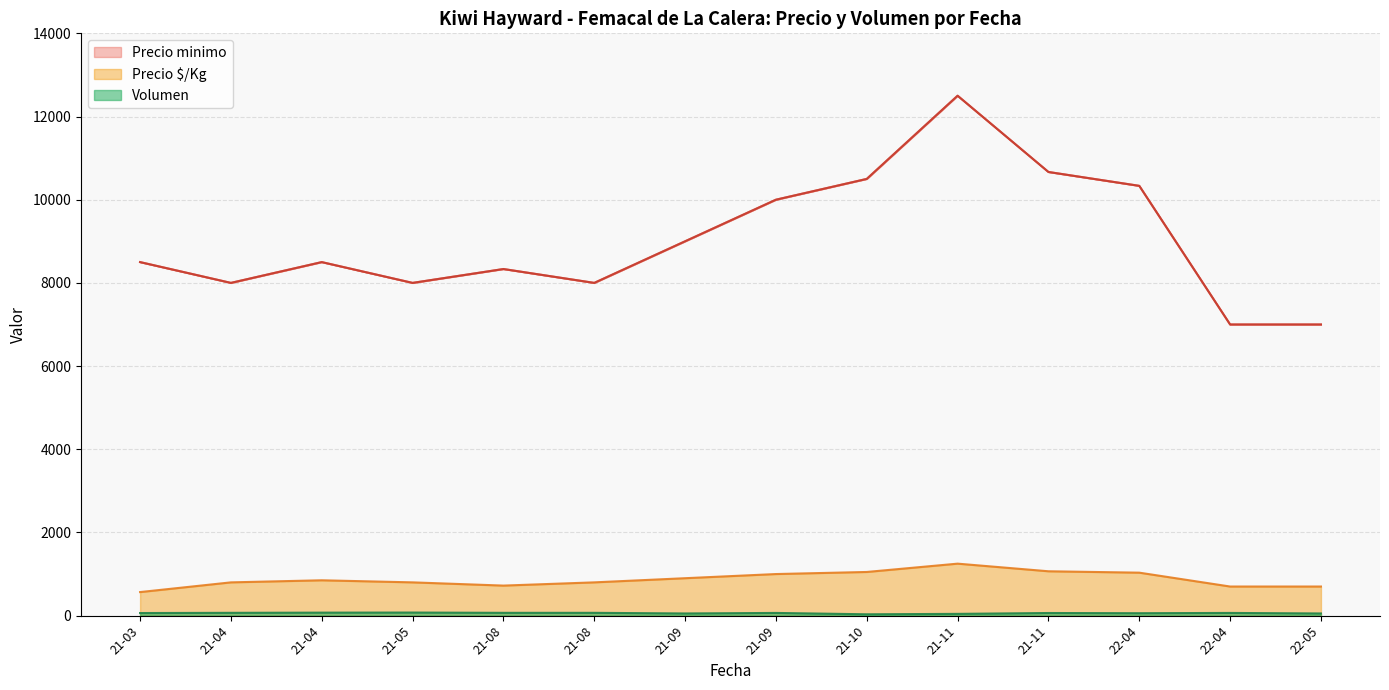

Does the chart display data point markers on the line(s)?

No